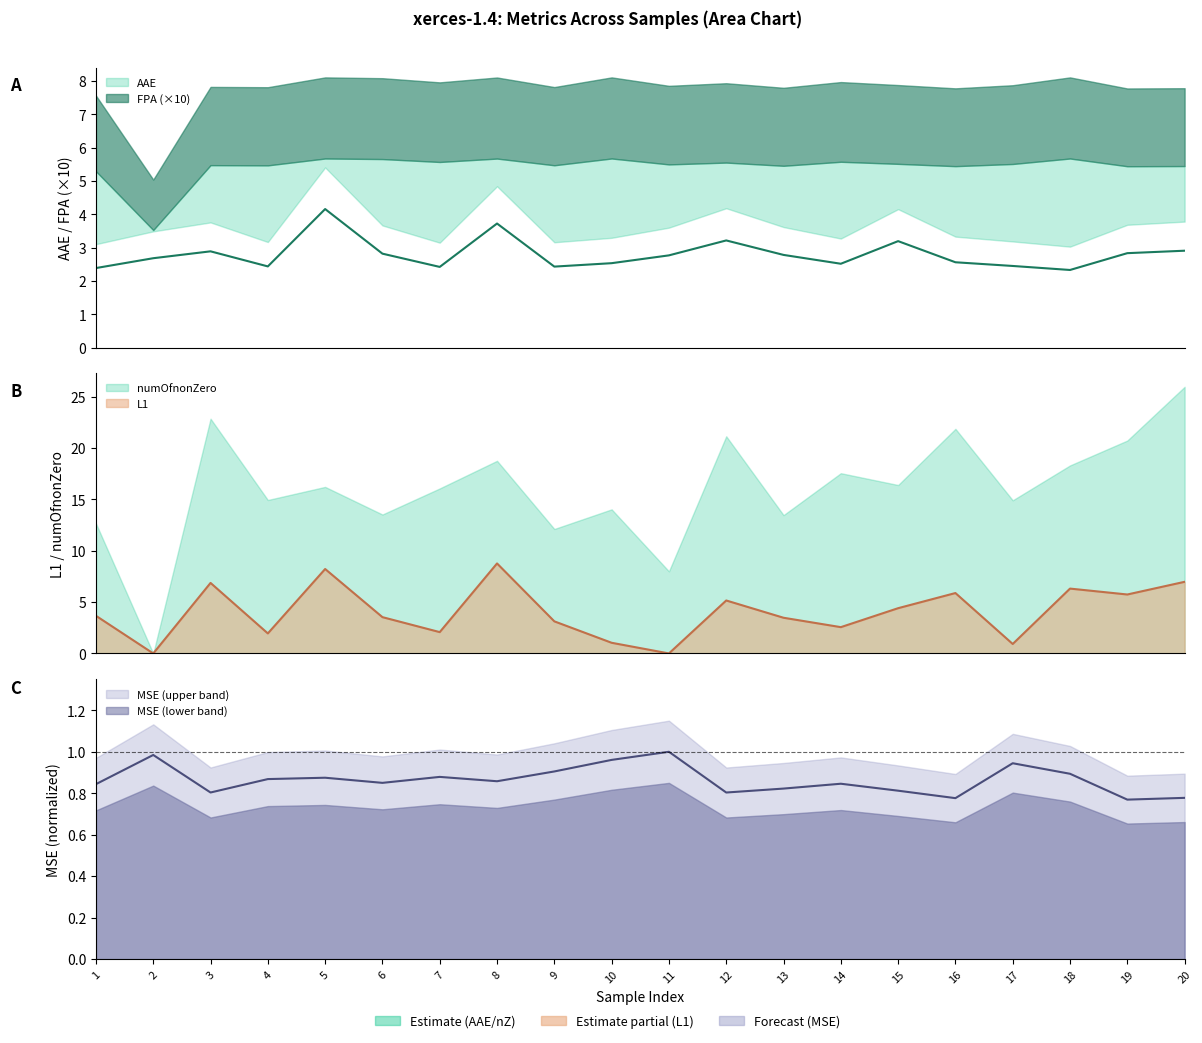

After their last crossing, which series has the higher values: L1 or MSE?

L1